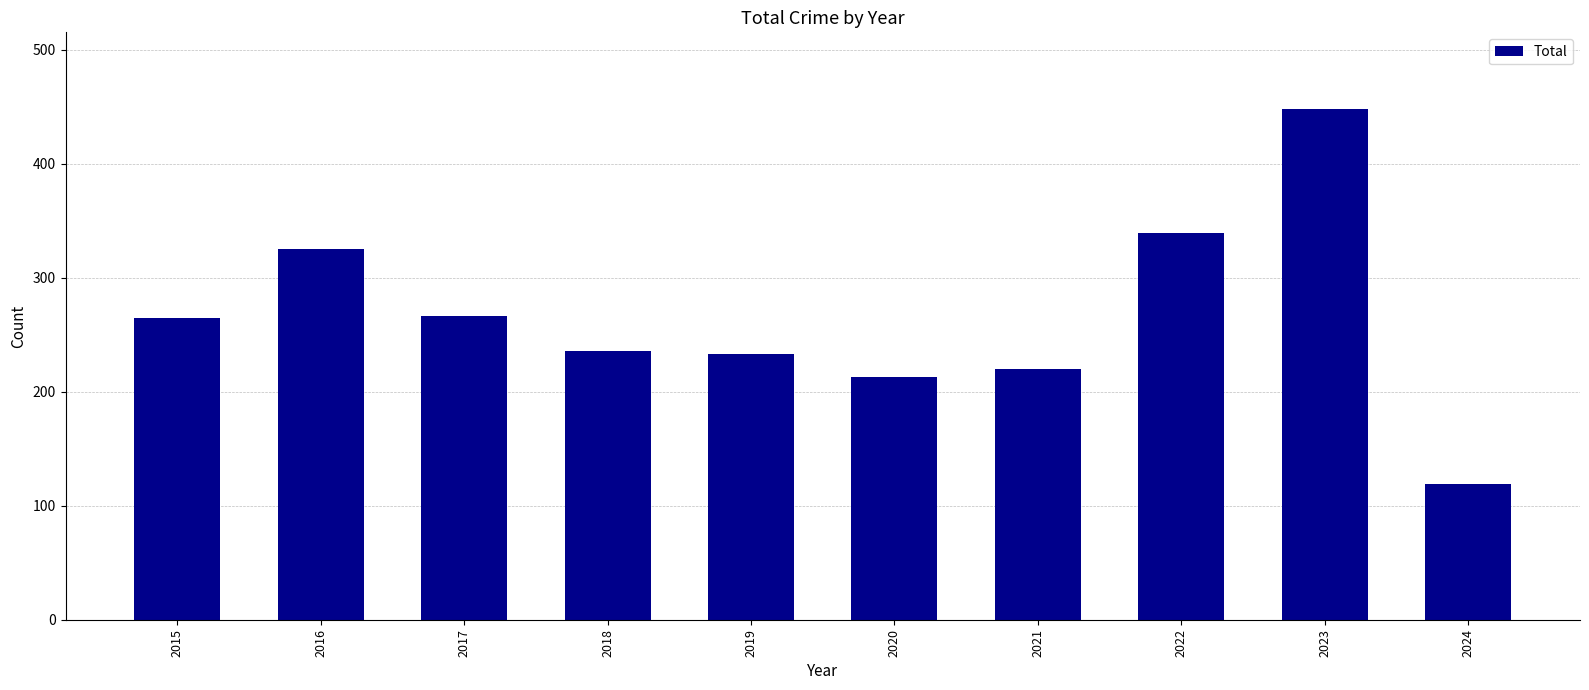

Is it true that the value at 2019 is 233?

True